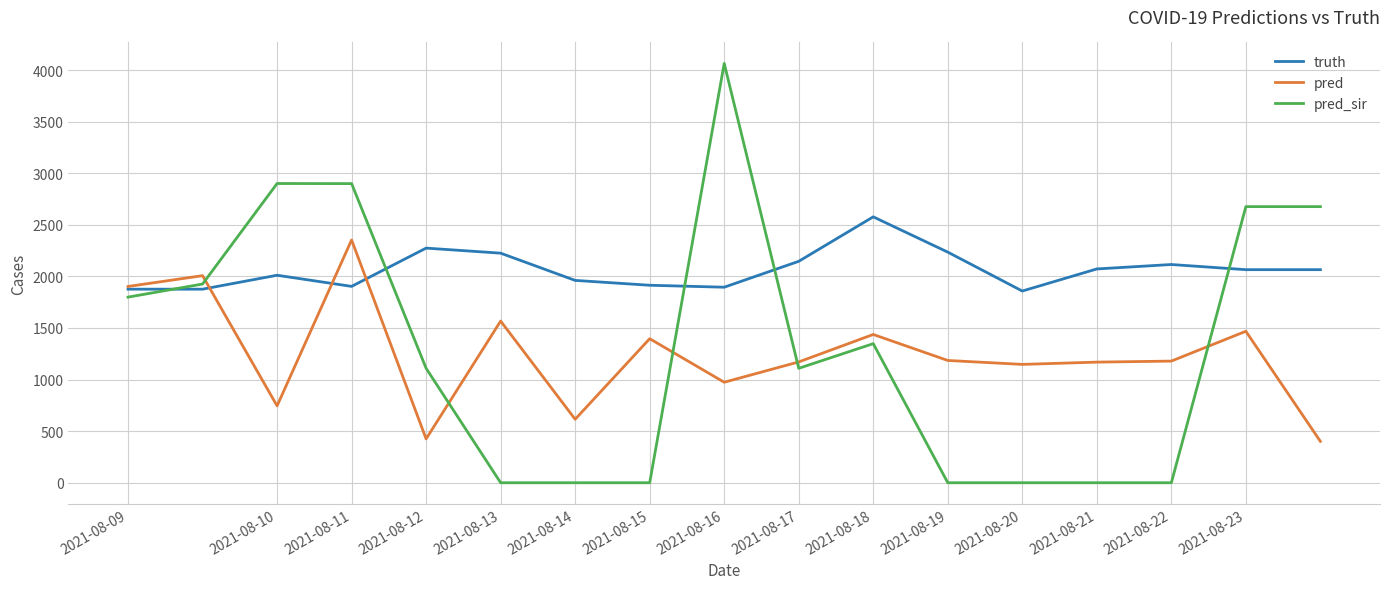

Rank the series by their maximum value, from lowest to highest.

pred, truth, pred_sir